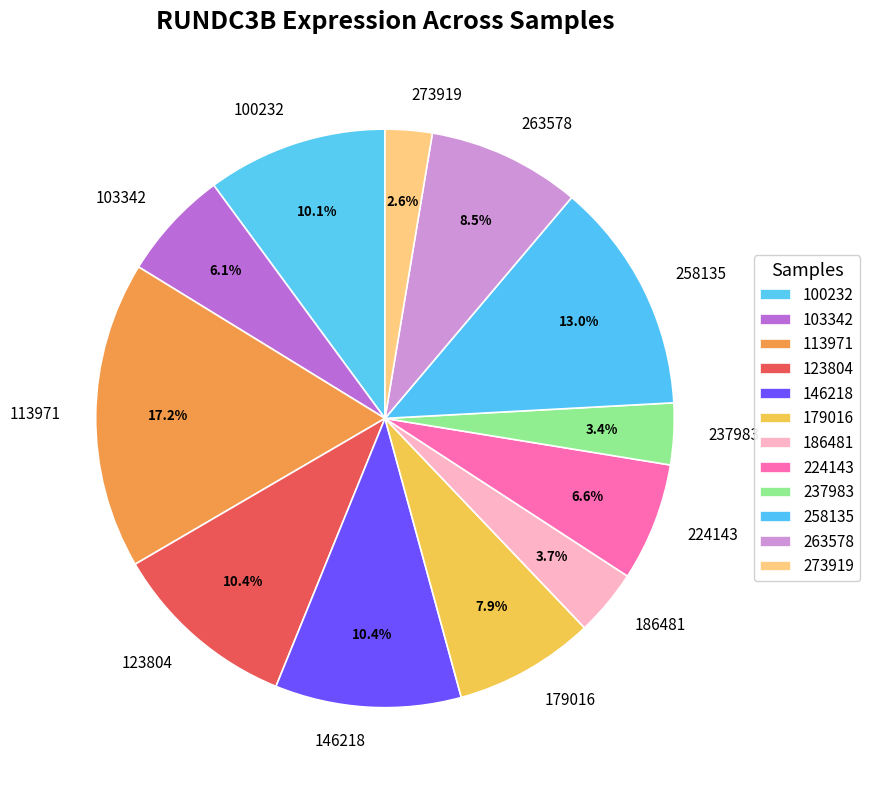

Count the number of slices in the pie.

12